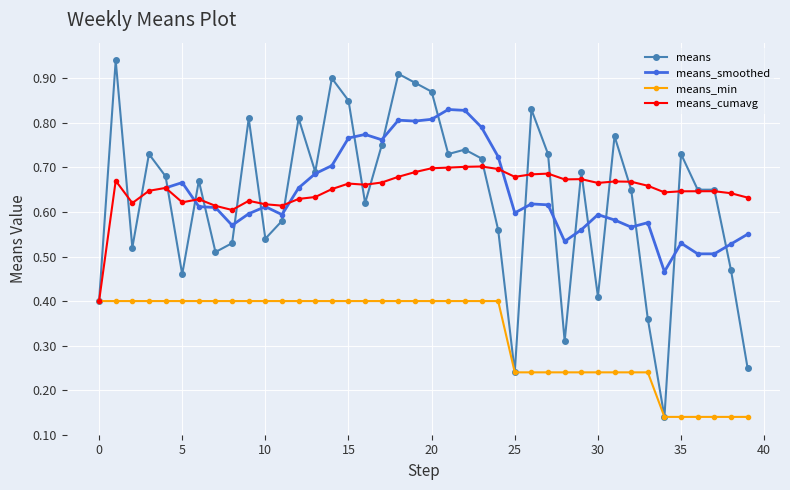

The value of means_min at 20 is 0.6. True or false?

False